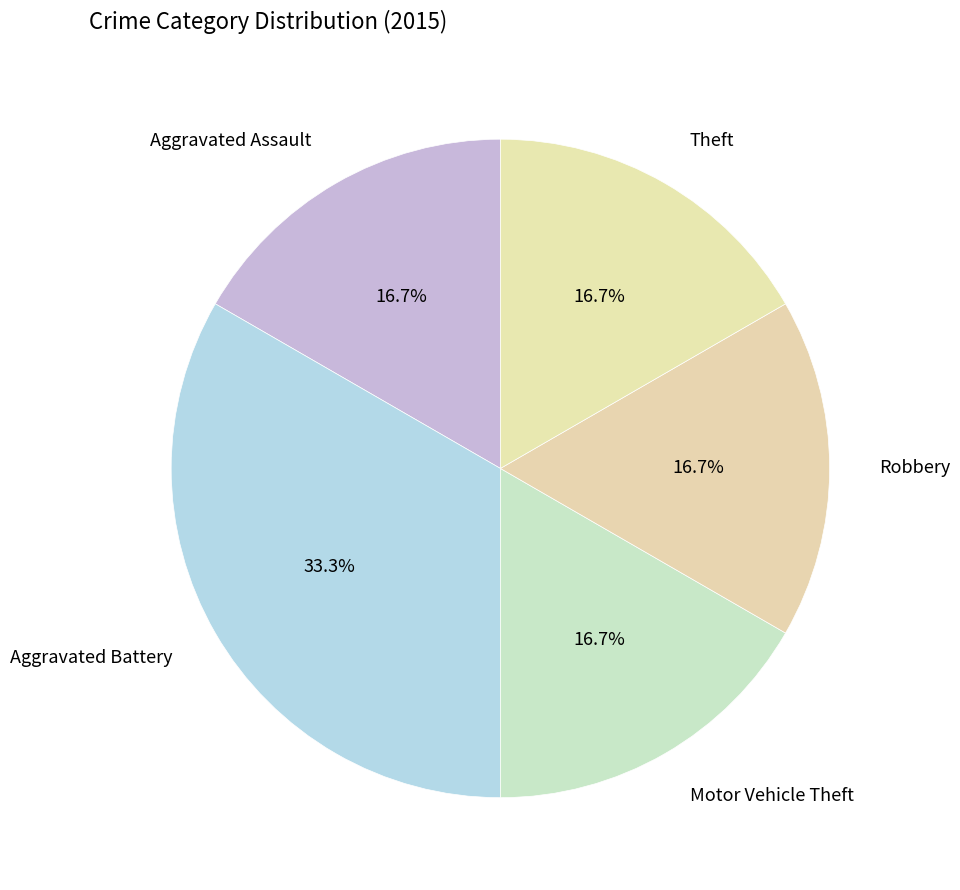

Which slice is the largest?

Aggravated Battery